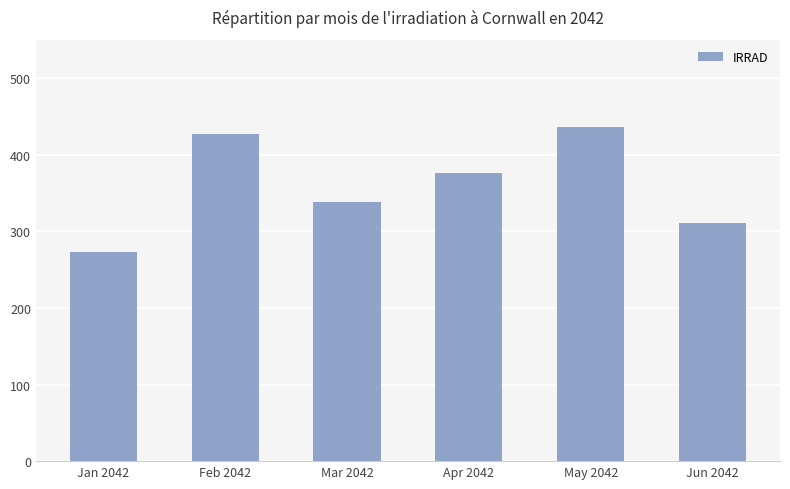

Where does the data first go above 376?

Feb 2042